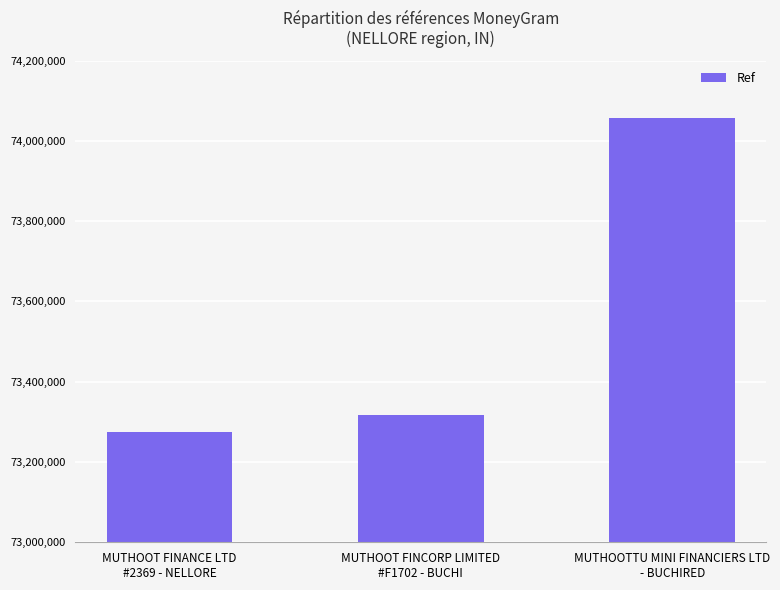

What is the label of the 3rd bar from the right?

MUTHOOT FINANCE LTD
#2369 - NELLORE